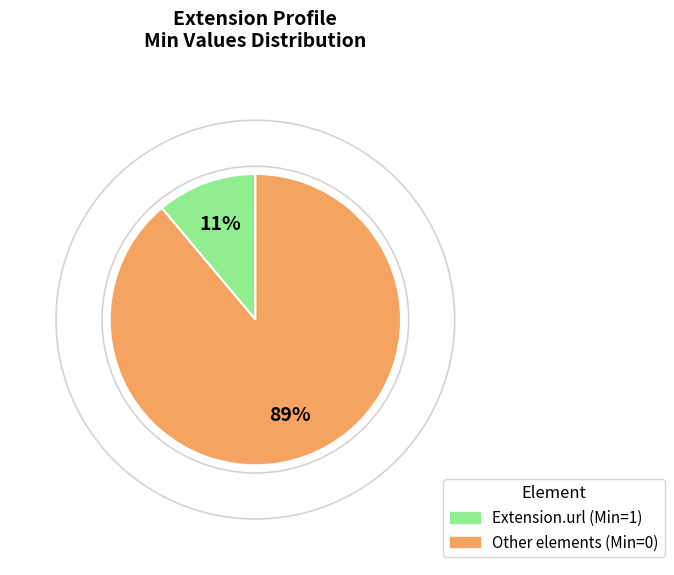

Count the number of slices in the pie.

2